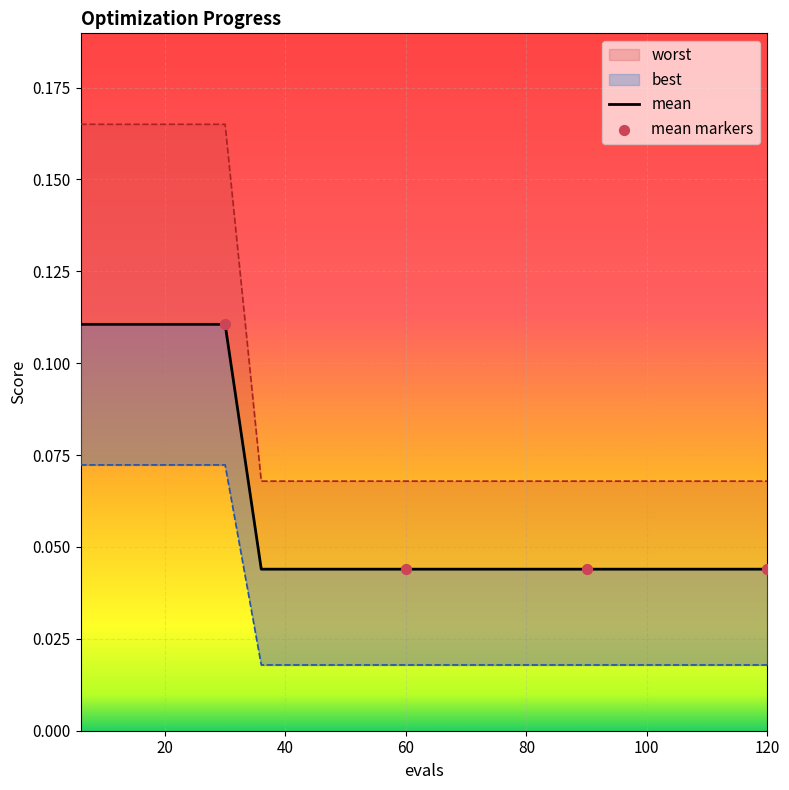

What are all the series names shown in the legend?

mean, best, worst